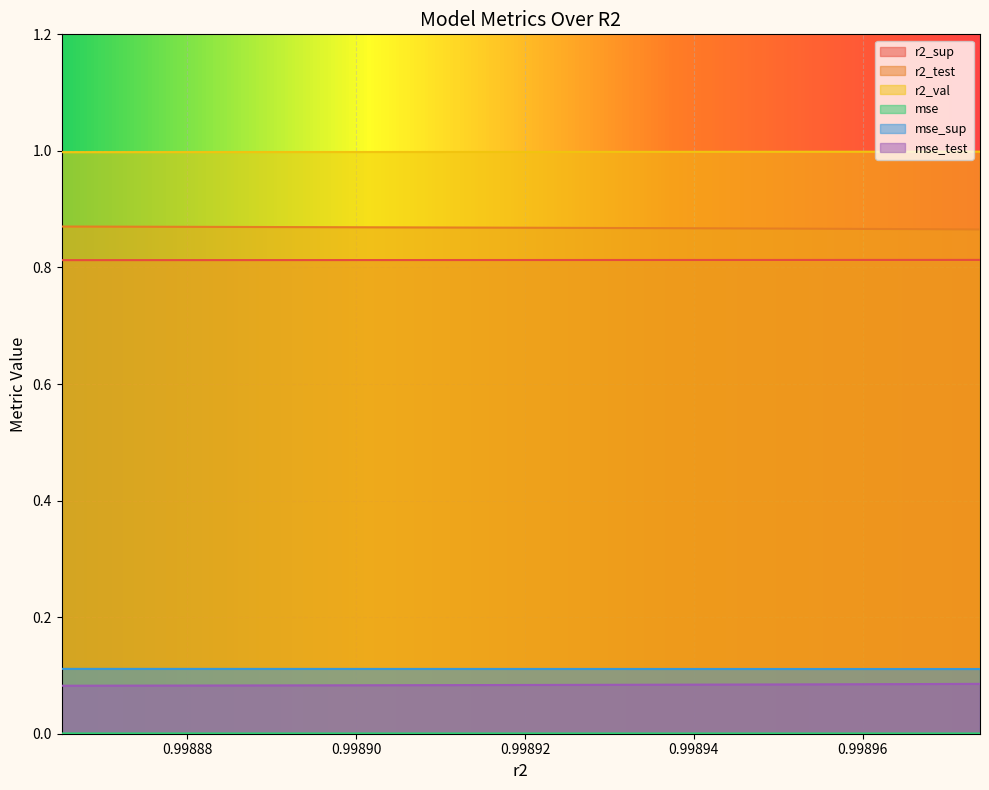

What is the approximate value of mse_sup at model_7_30_6?

0.1